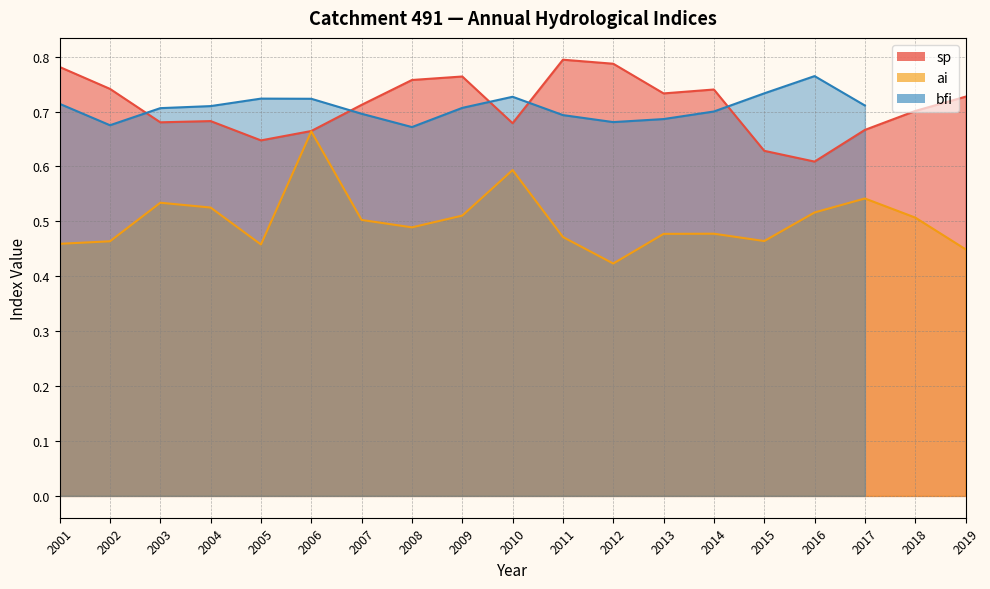

The ai series shows 0.2 at 2010. True or false?

False